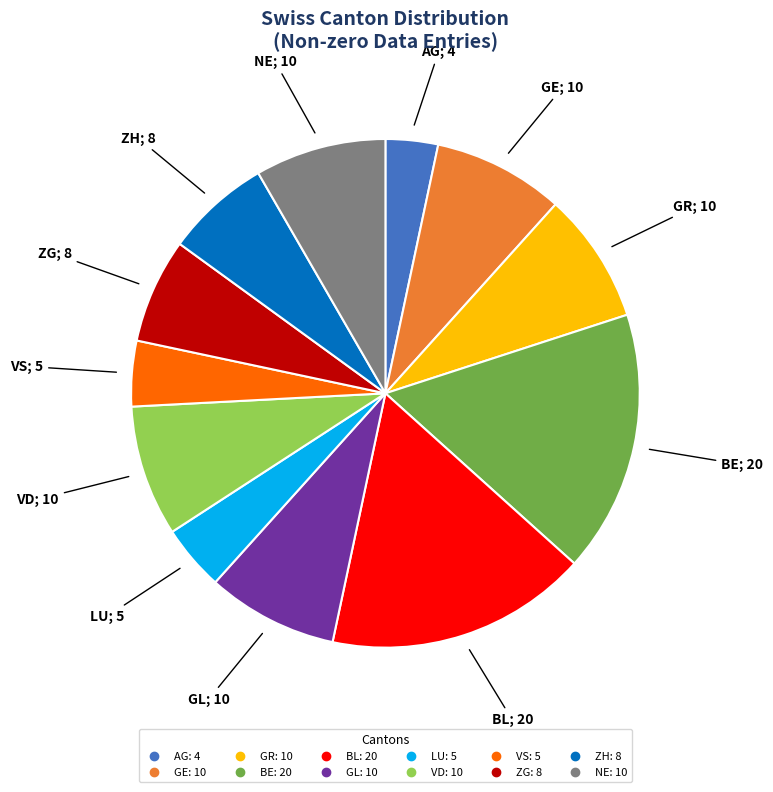

Does VS represent more than half of the total?

No